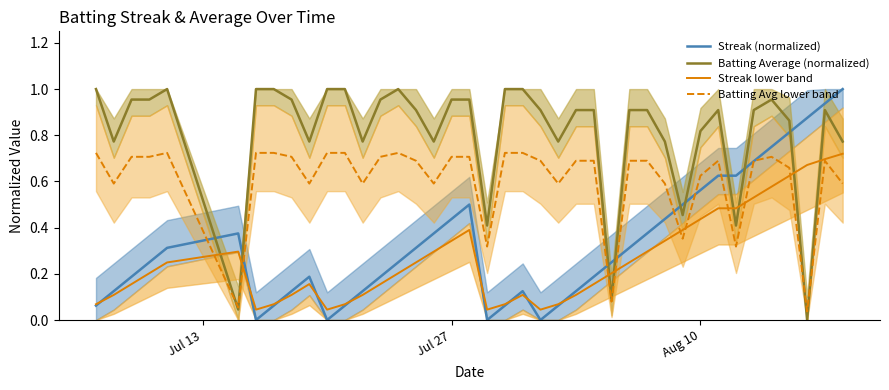

True or false: Batting Average (normalized) and Streak lower band intersect in this chart.

True